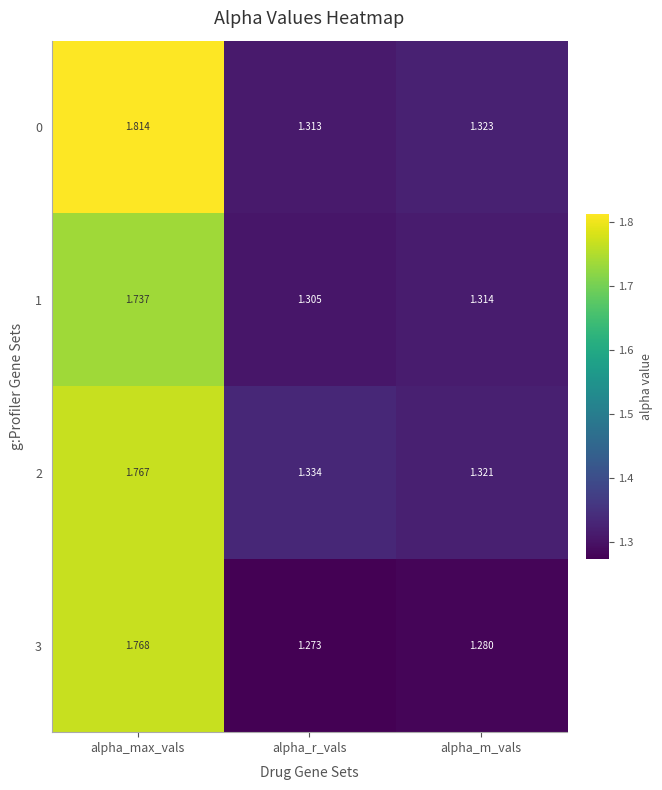

Which category has the lowest value in the 0 series?

alpha_r_vals